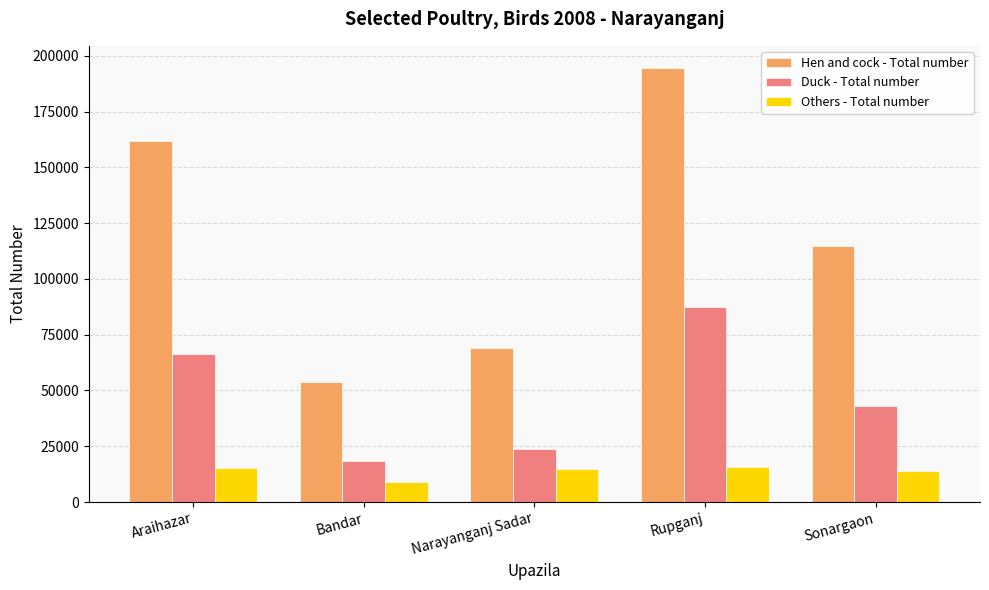

At which category does the chart reach its minimum across all series?

Bandar